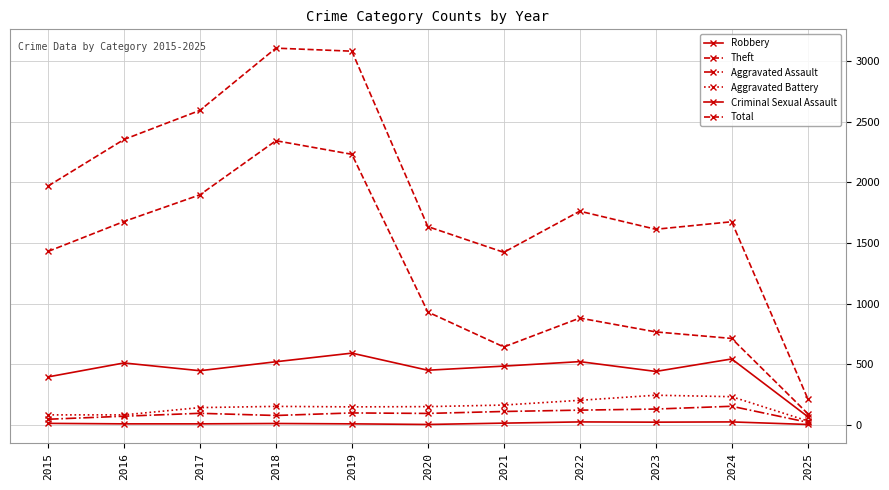

Which has a higher value, 2022 or 2025?

2022